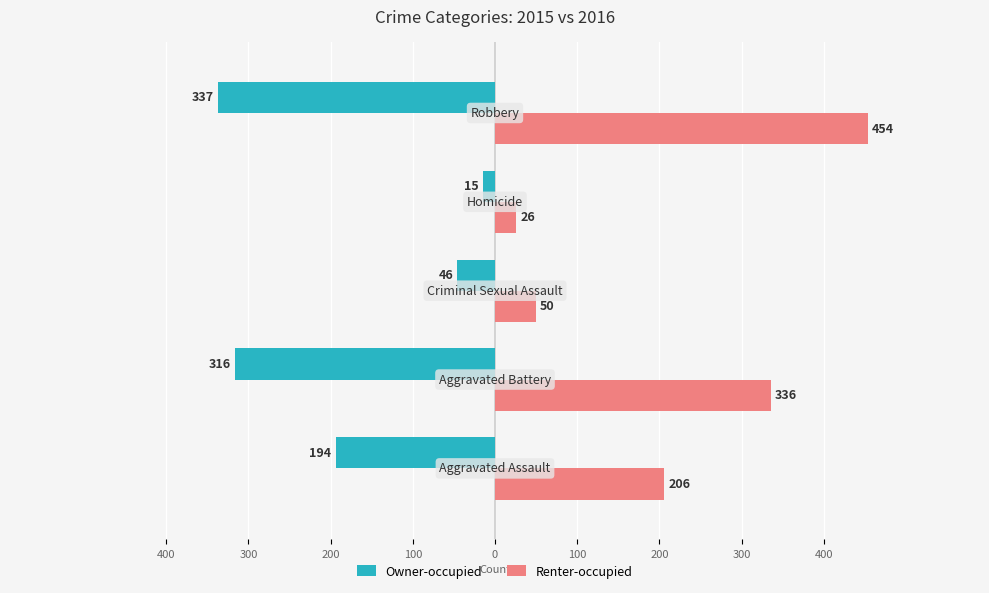

Reading right to left, extract all data points from this chart.

Owner-occupied: -337	-15	-46	-316	-194
Renter-occupied: 454	26	50	336	206